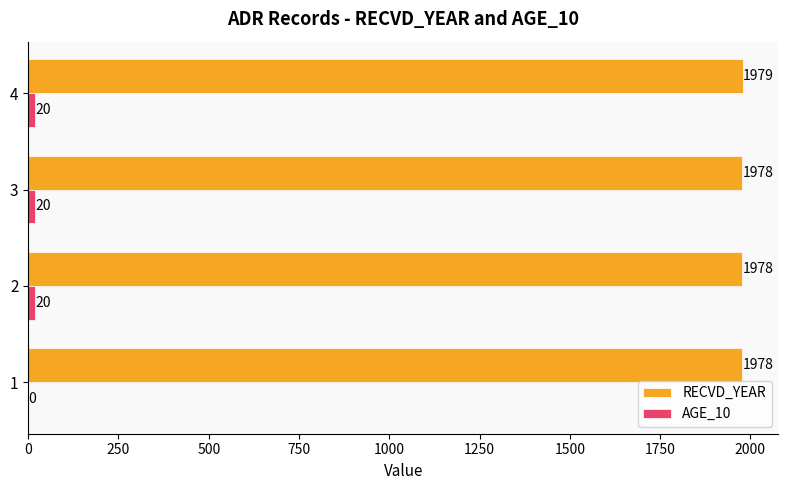

The RECVD_YEAR series shows 1978 at 3. True or false?

True